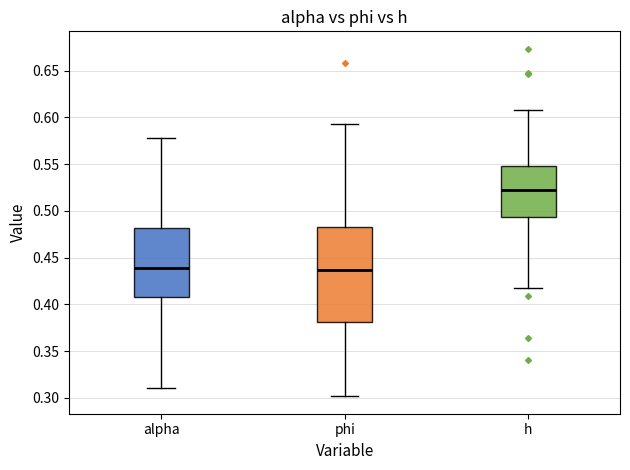

Reading left to right, transcribe this box plot: for each box, give where its median line is, the range the box spans, and where its two whiskers end, as read against the y-axis. The values are not printed on the chart, so give them approximately, as read against the axis.

alpha: median 0.440, box 0.410 to 0.480, whiskers 0.310 to 0.580
phi: median 0.435, box 0.380 to 0.480, whiskers 0.300 to 0.595
h: median 0.520, box 0.495 to 0.550, whiskers 0.420 to 0.610